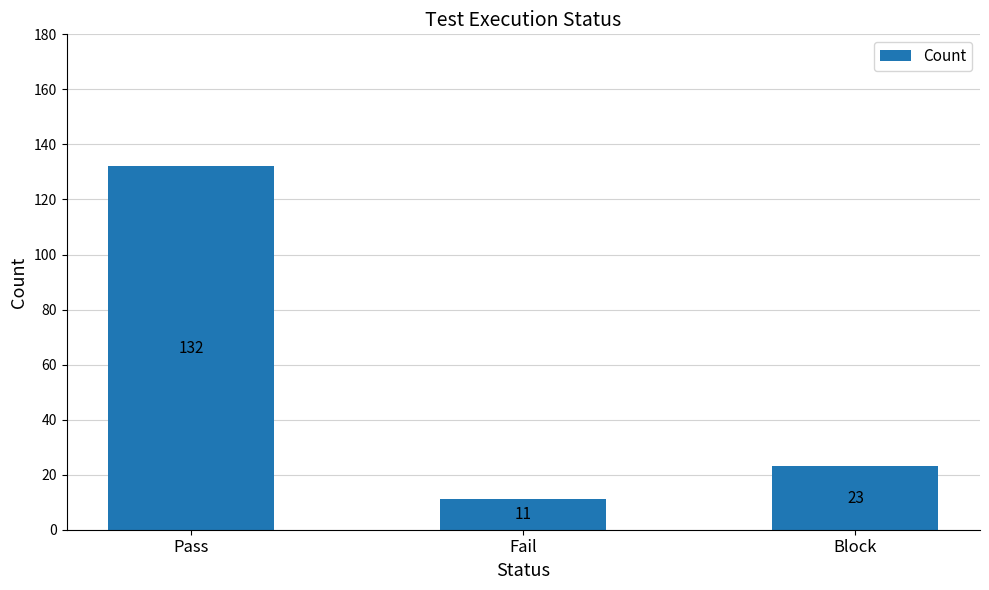

What is the average value?

55